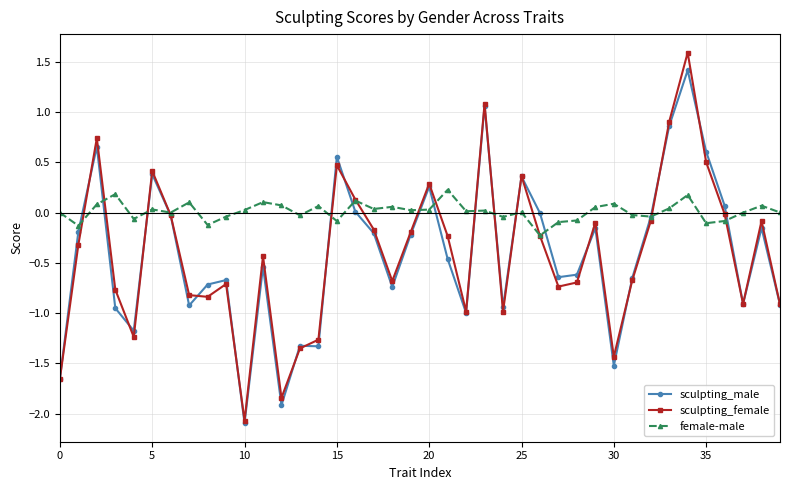

Which series has the largest range (max minus min)?

sculpting_female